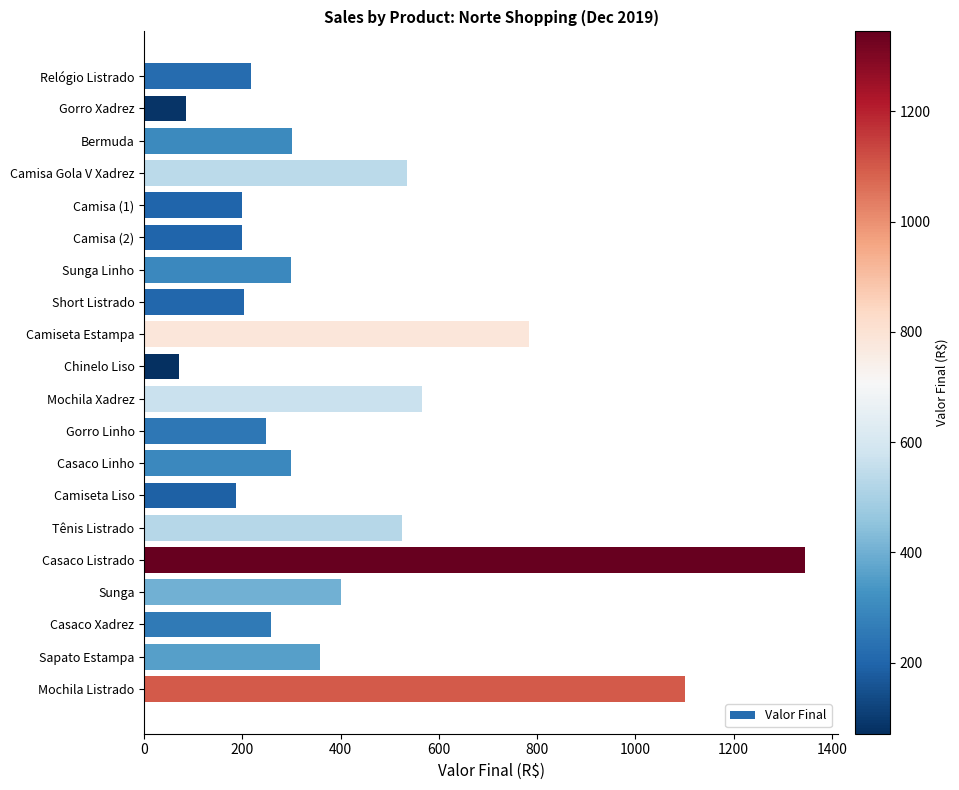

What is the label of the 2nd bar from the top?

Gorro Xadrez